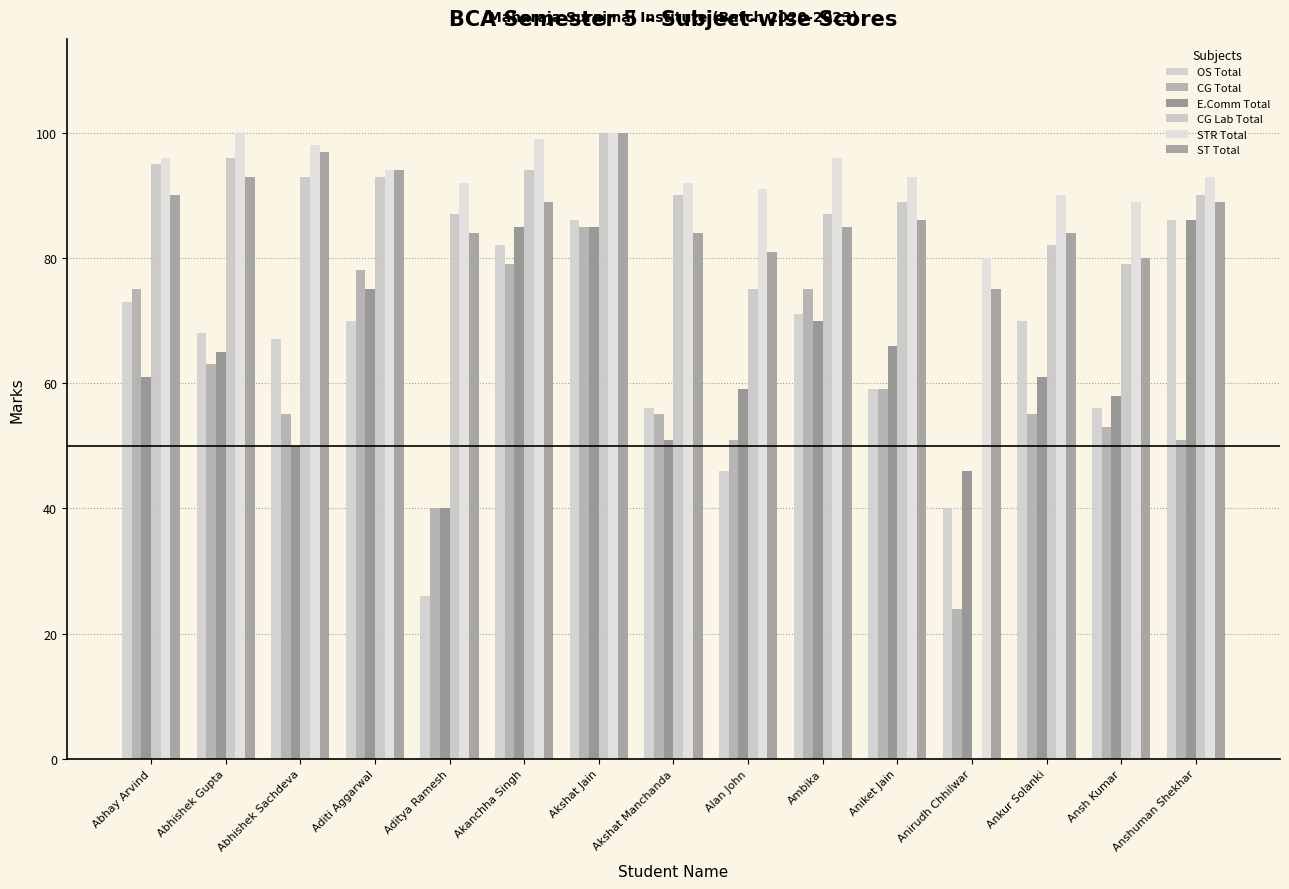

How many groups of bars are there?

15